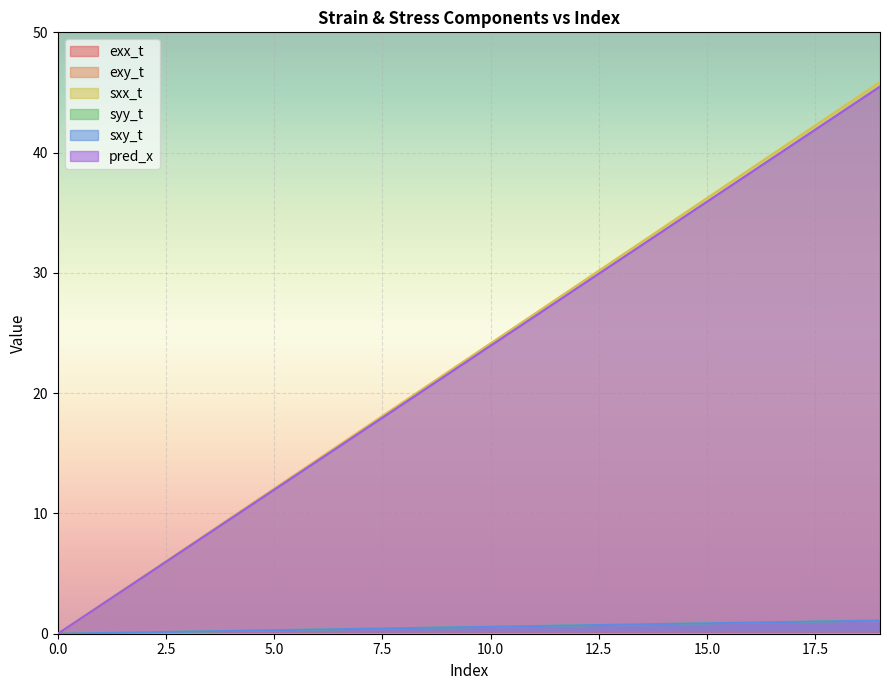

How many values in sxy_t are above zero?

19